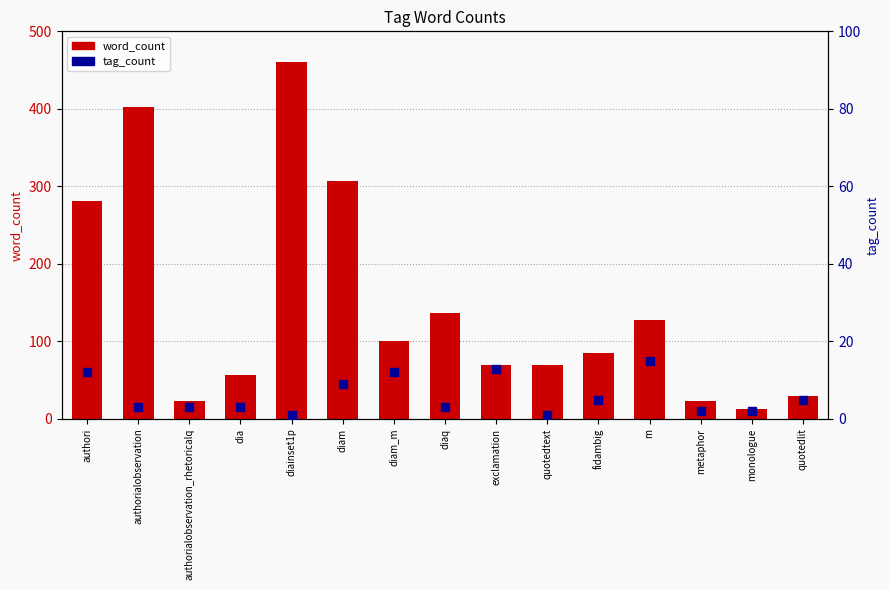

Is the value of tag_count at diam greater than the value of word_count at exclamation?

No